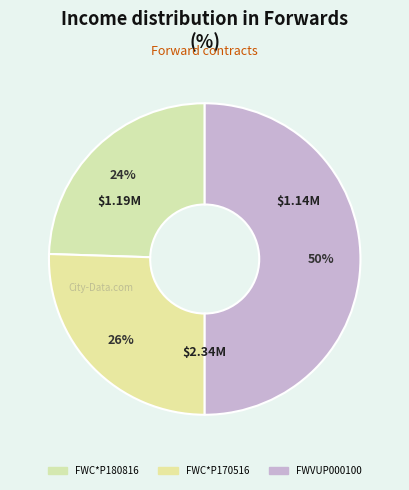

What is the largest slice in the pie chart?

FWVUP000100